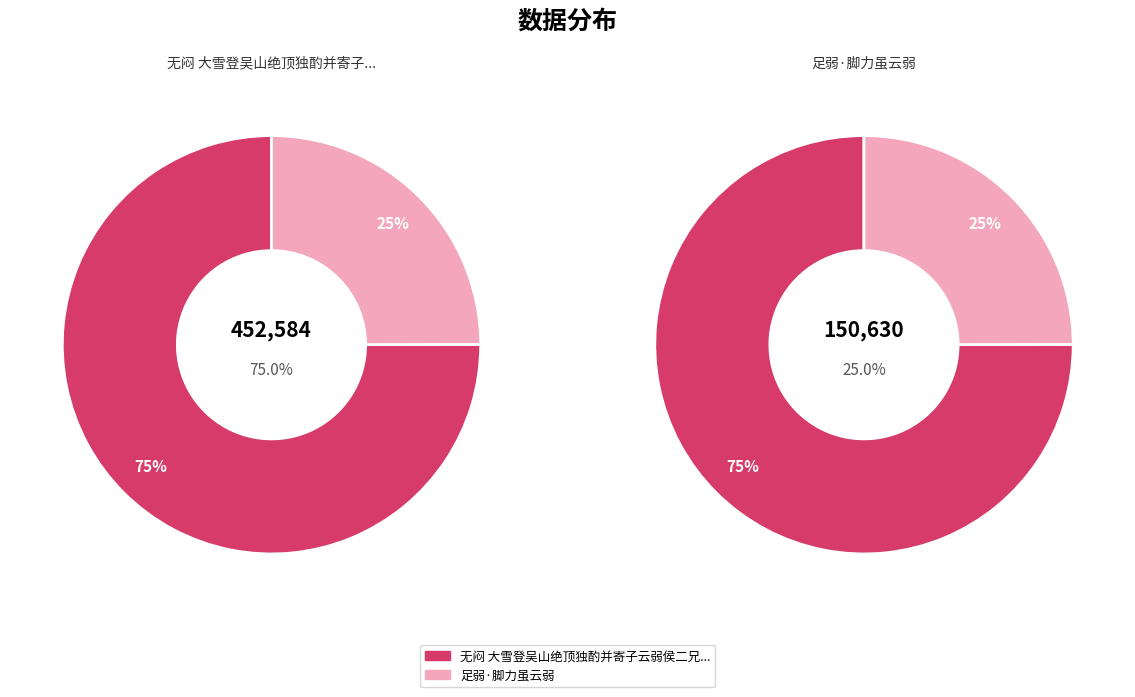

What percentage is the 无闷 大雪登吴山绝顶独酌并寄子云弱侯二兄索和依梦窗格 slice, to the nearest percent?

75%